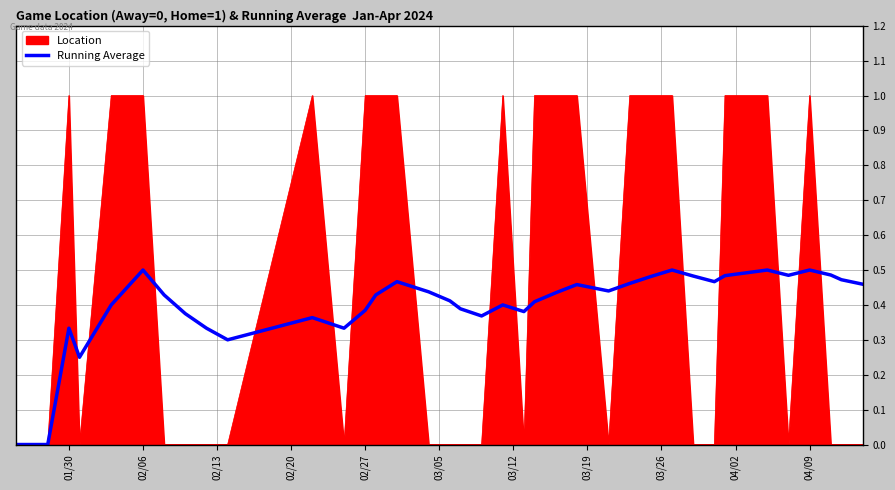

Which series has the largest range (max minus min)?

Location